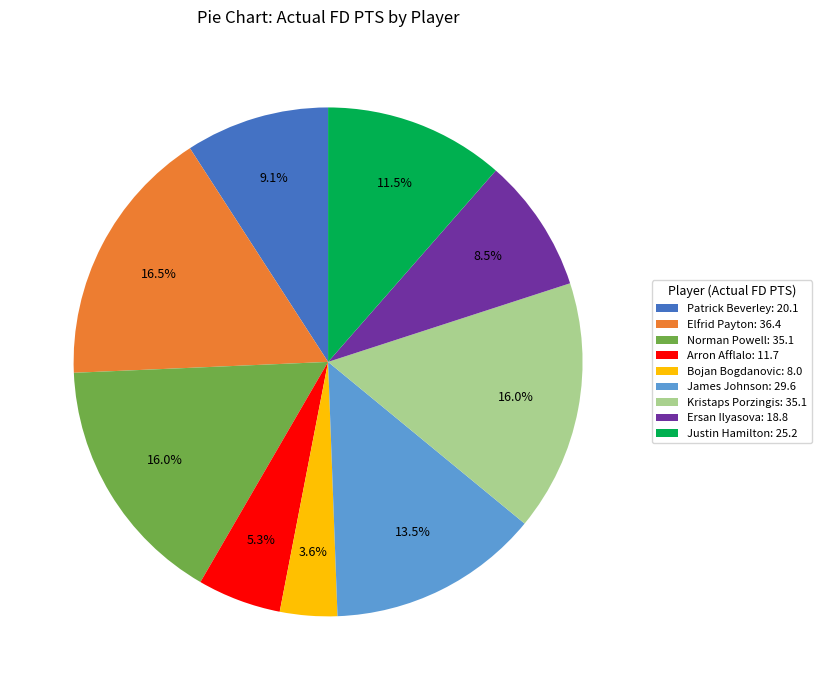

Is it true that Justin Hamilton is 25% of the pie?

False